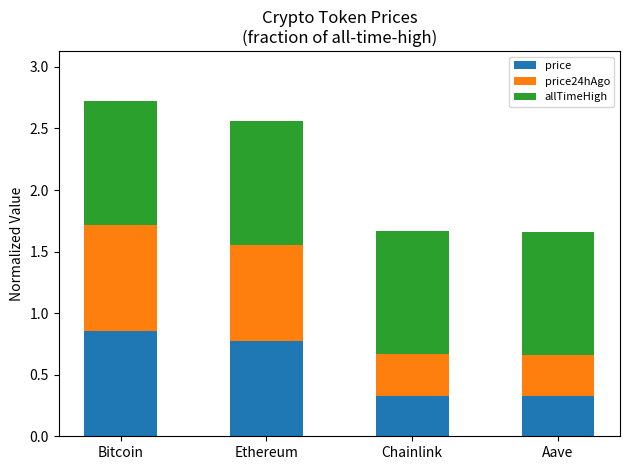

True or false: price has a value of 0.8 at Ethereum.

True